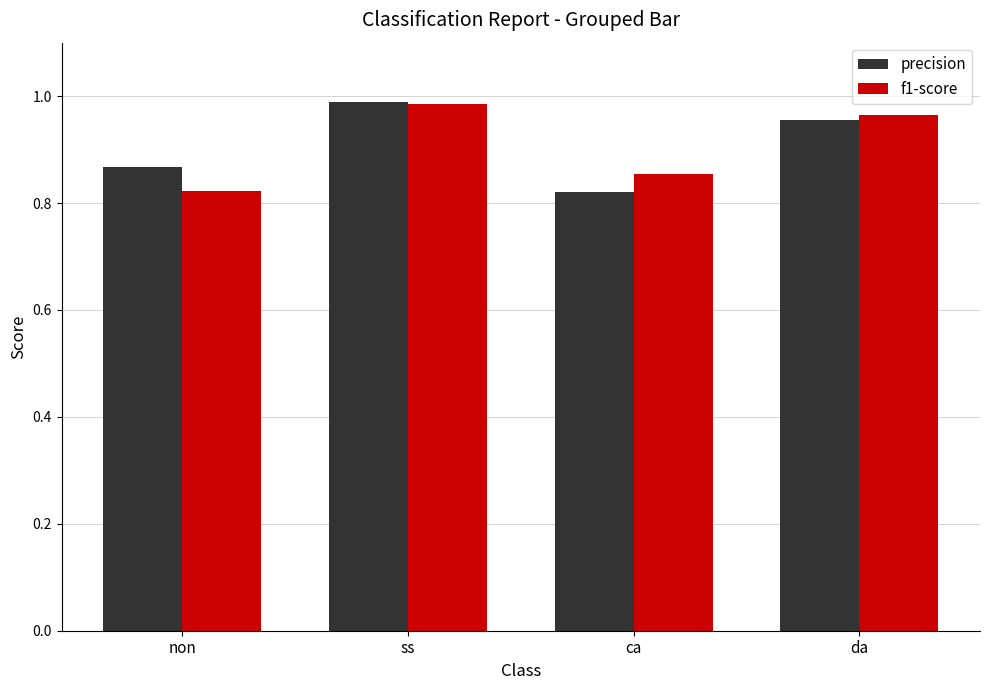

List the labels in order of precision value, largest first.

ss, da, non, ca